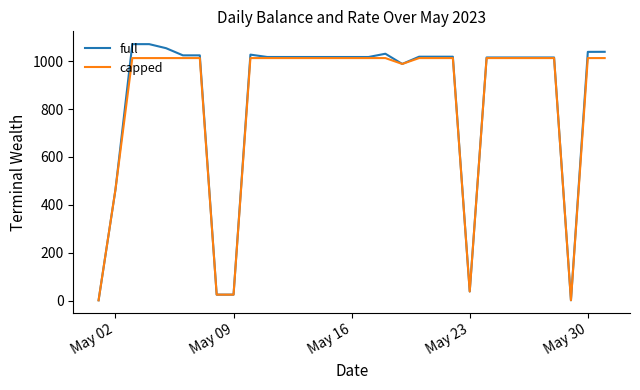

Which series has the widest spread of values?

full